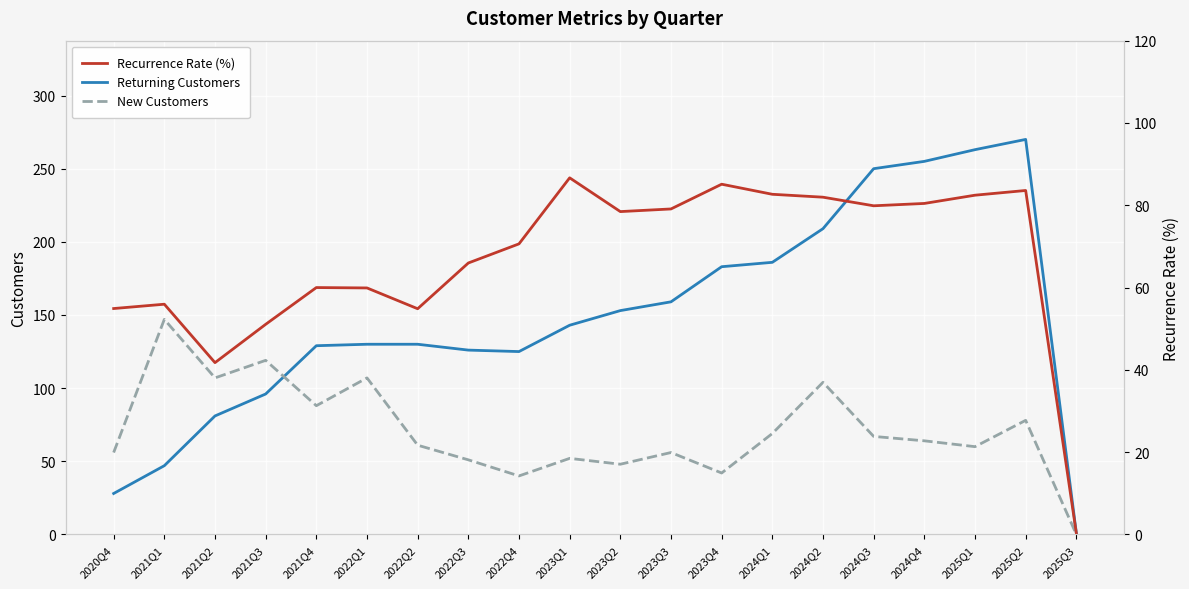

Where is the first local minimum for Recurrence Rate (%)?

2021Q2